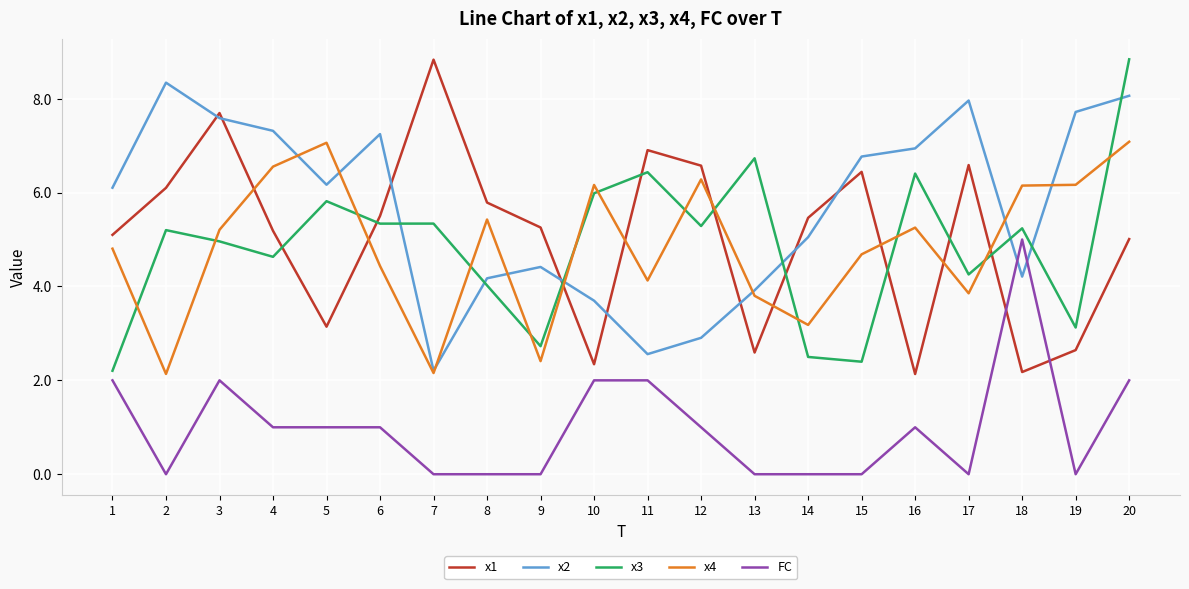

After their last crossing, which series has the higher values: x2 or x4?

x2